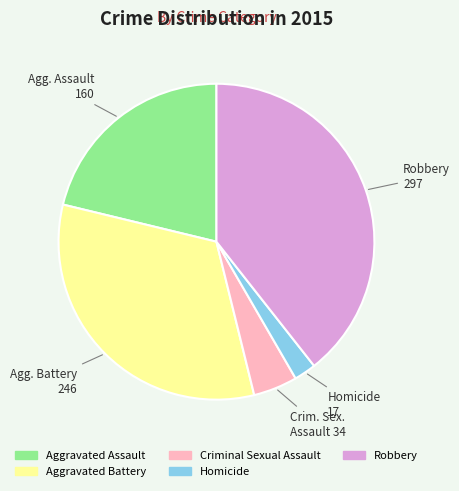

Is there any slice that represents more than half of the pie?

No